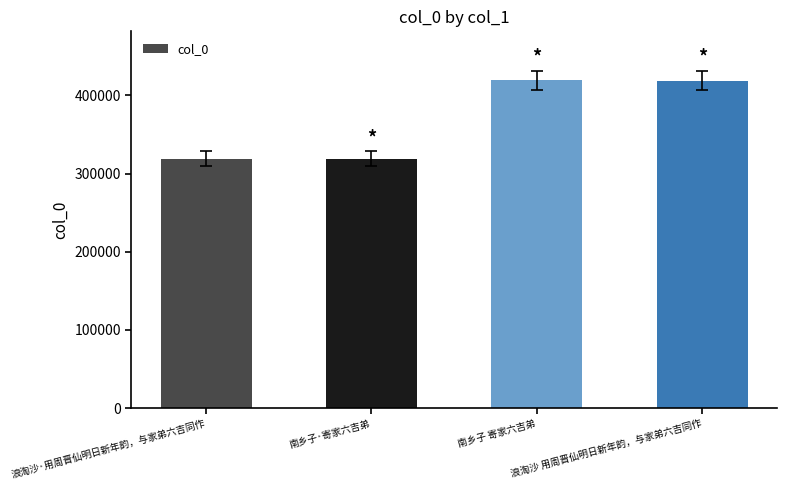

What is the greatest value displayed?

419055